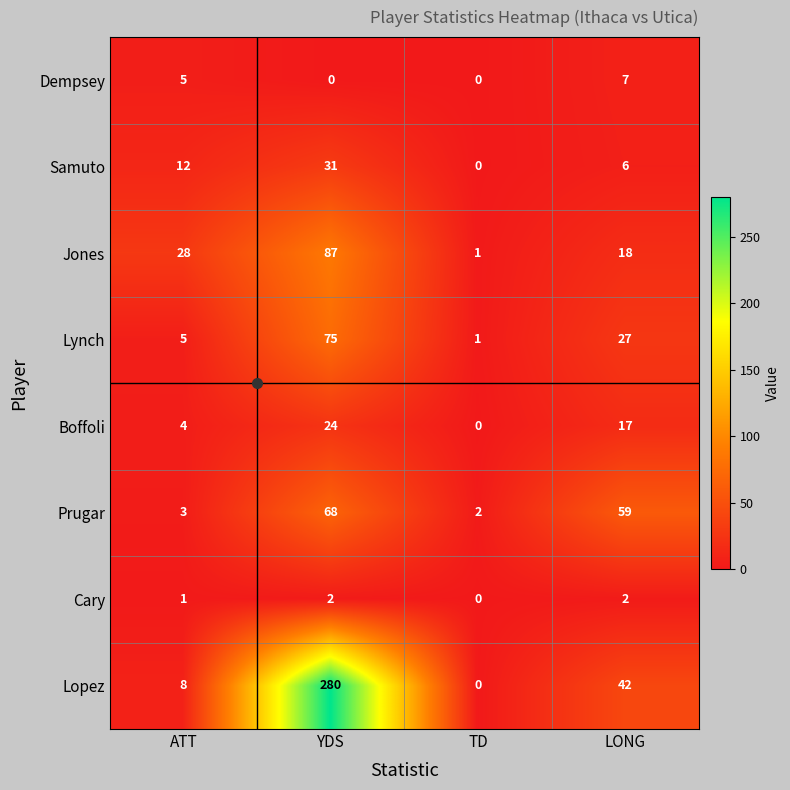

Rank the series at LONG from lowest to highest value.

Cary, Samuto, Dempsey, Boffoli, Jones, Lynch, Lopez, Prugar